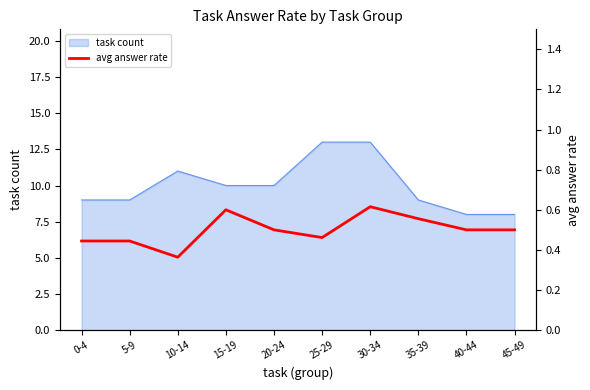

Is it true that task count equals 13 at 25-29?

True